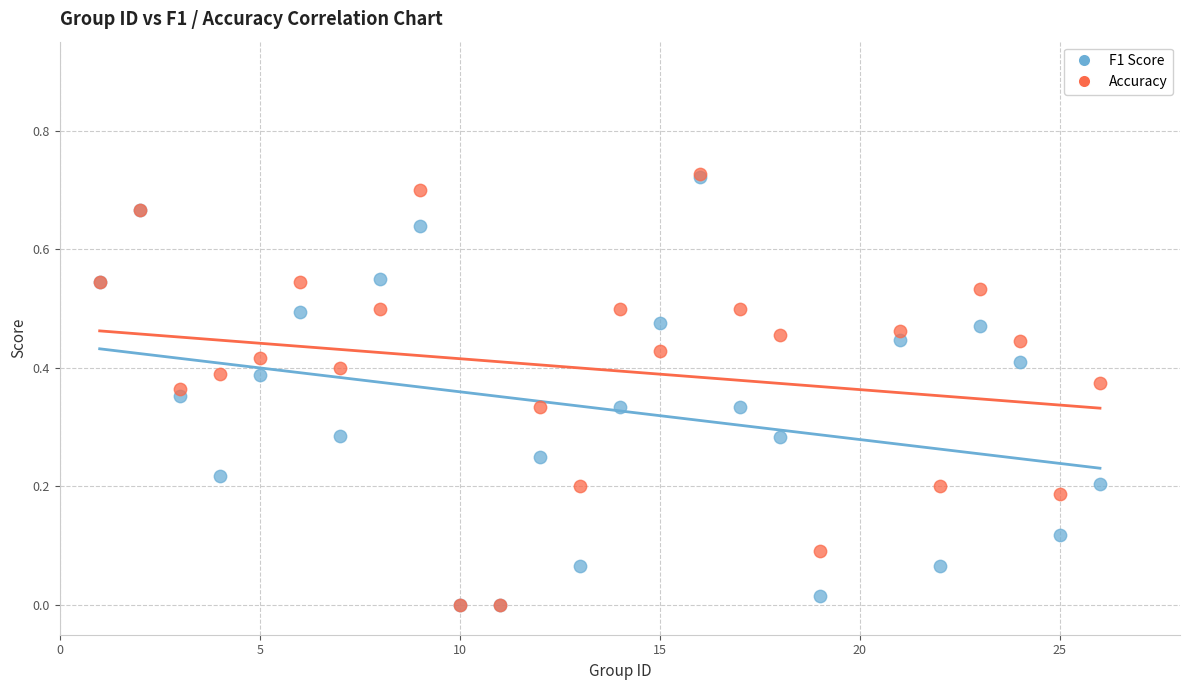

What are all the series names shown in the legend?

F1 Score, Accuracy